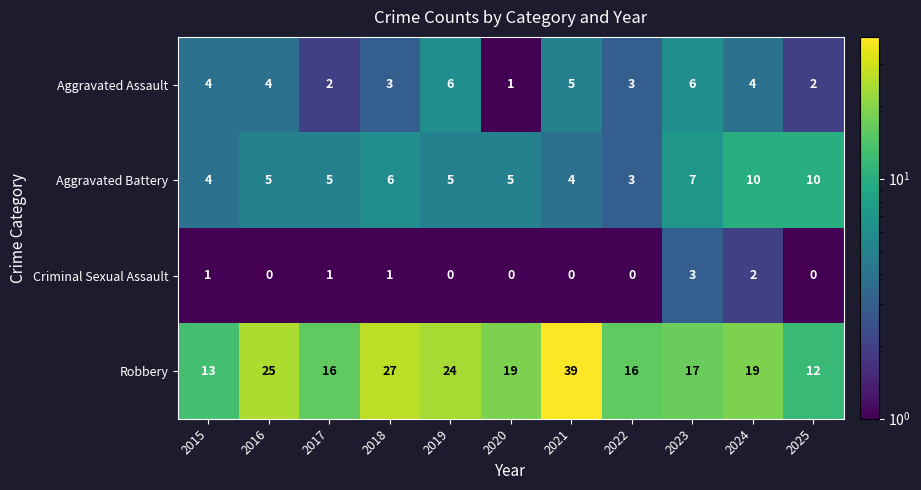

What is the sum of all Criminal Sexual Assault values?

8